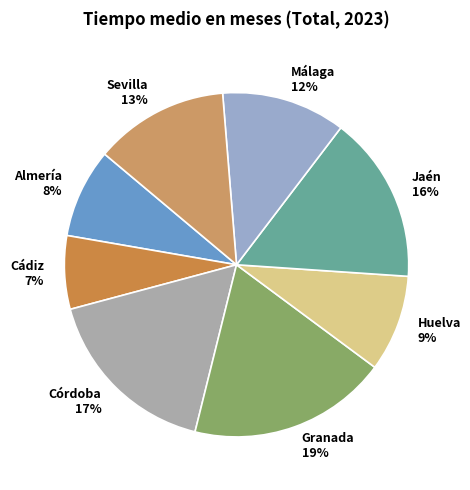

Does Sevilla represent more than half of the total?

No